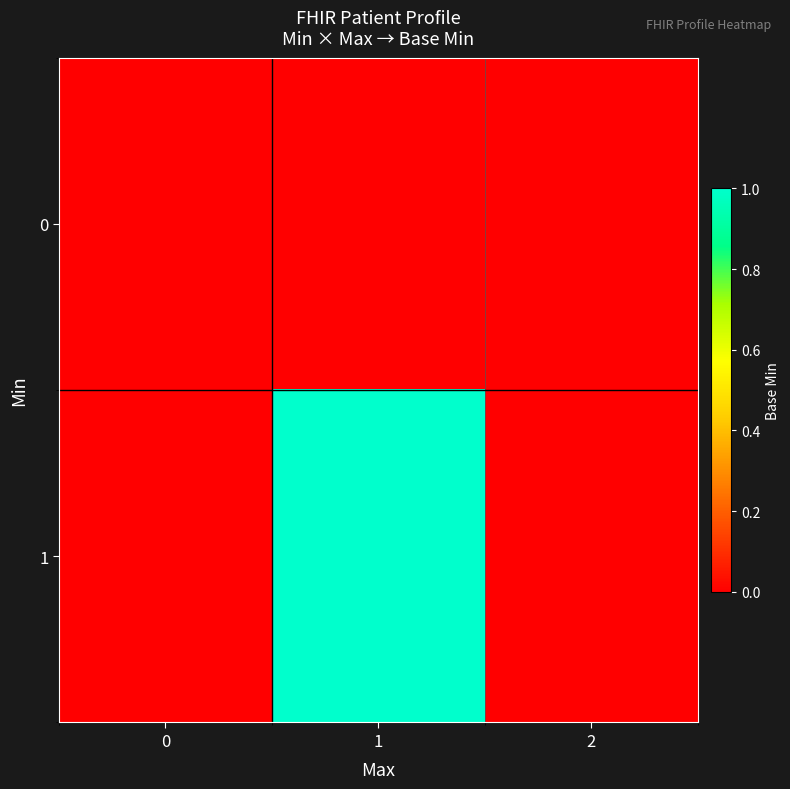

What is the spread (max minus min) of values at 1?

1